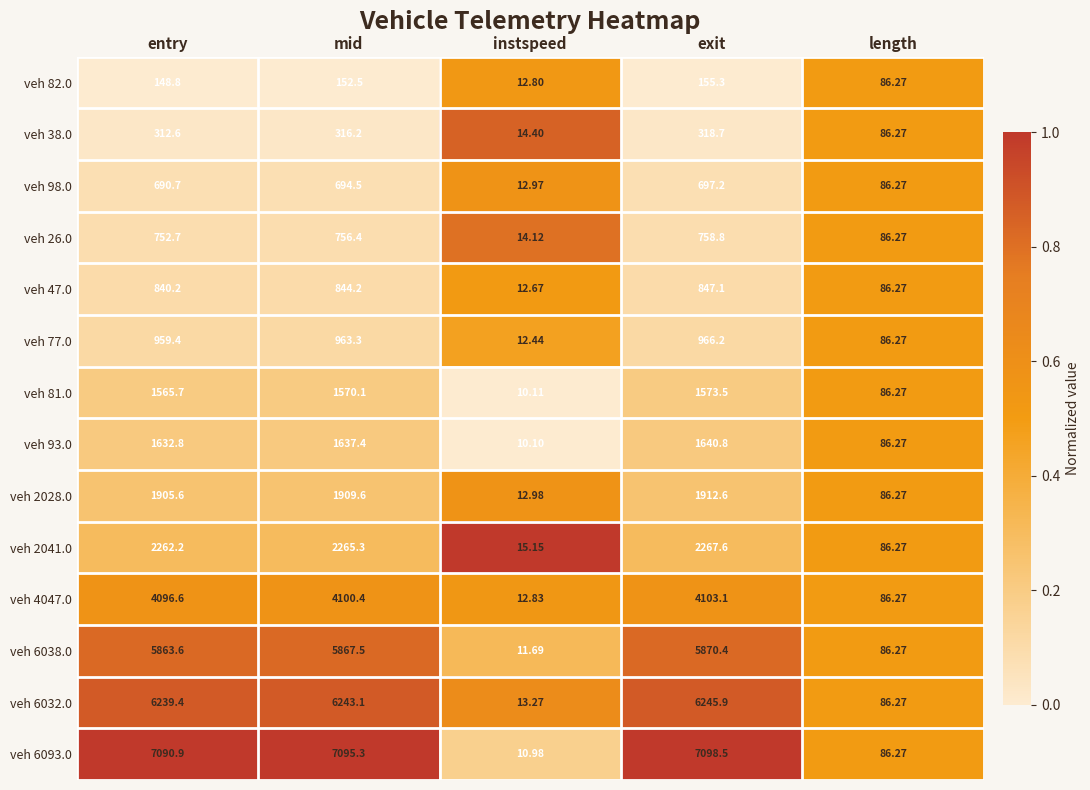

At which category is the sum across all series the highest?

exit